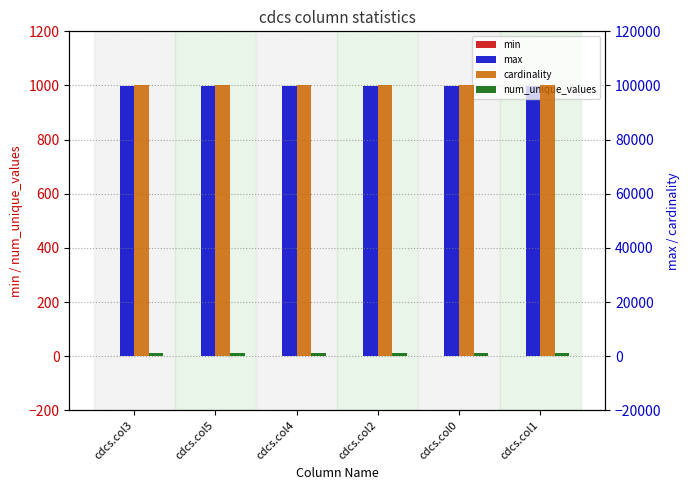

What is the label of the 2nd bar from the right?

cdcs.col0